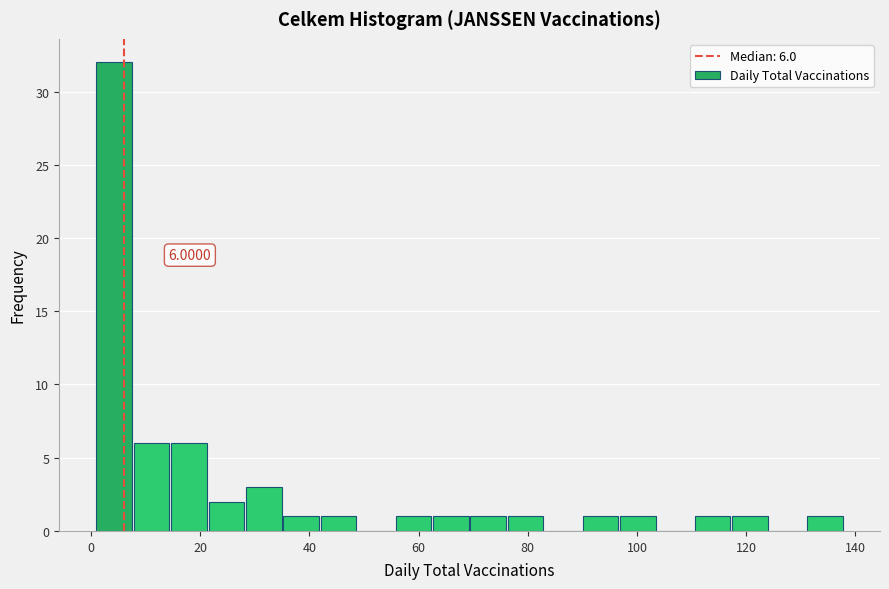

Read against the x-axis, roughly where is the centre of the tallest bar?

4